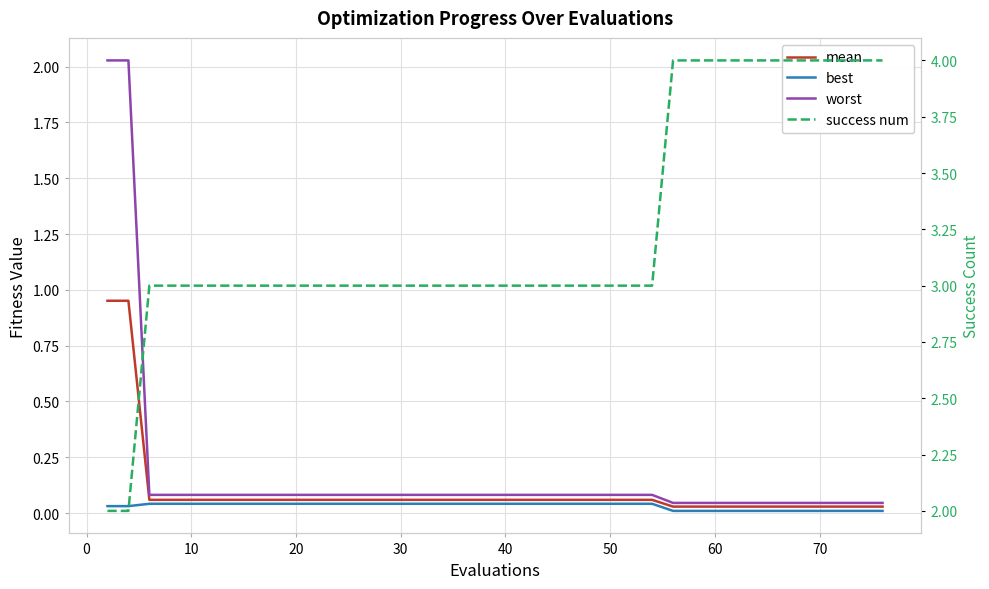

What are all the series names shown in the legend?

mean, best, worst, success num